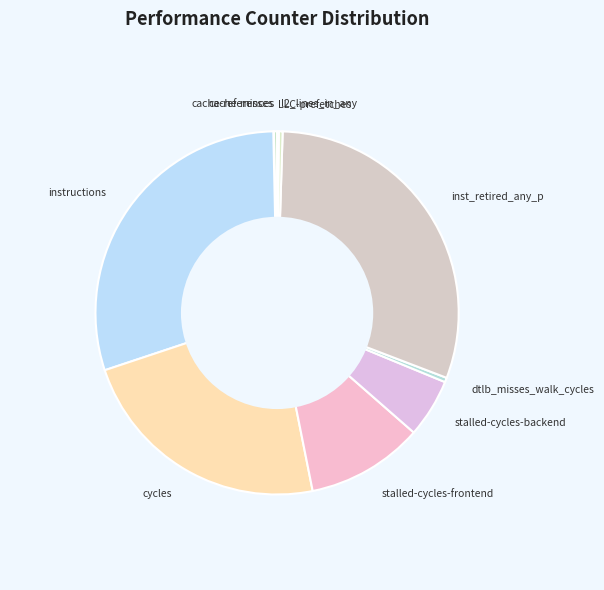

What is the largest slice in the pie chart?

inst_retired_any_p